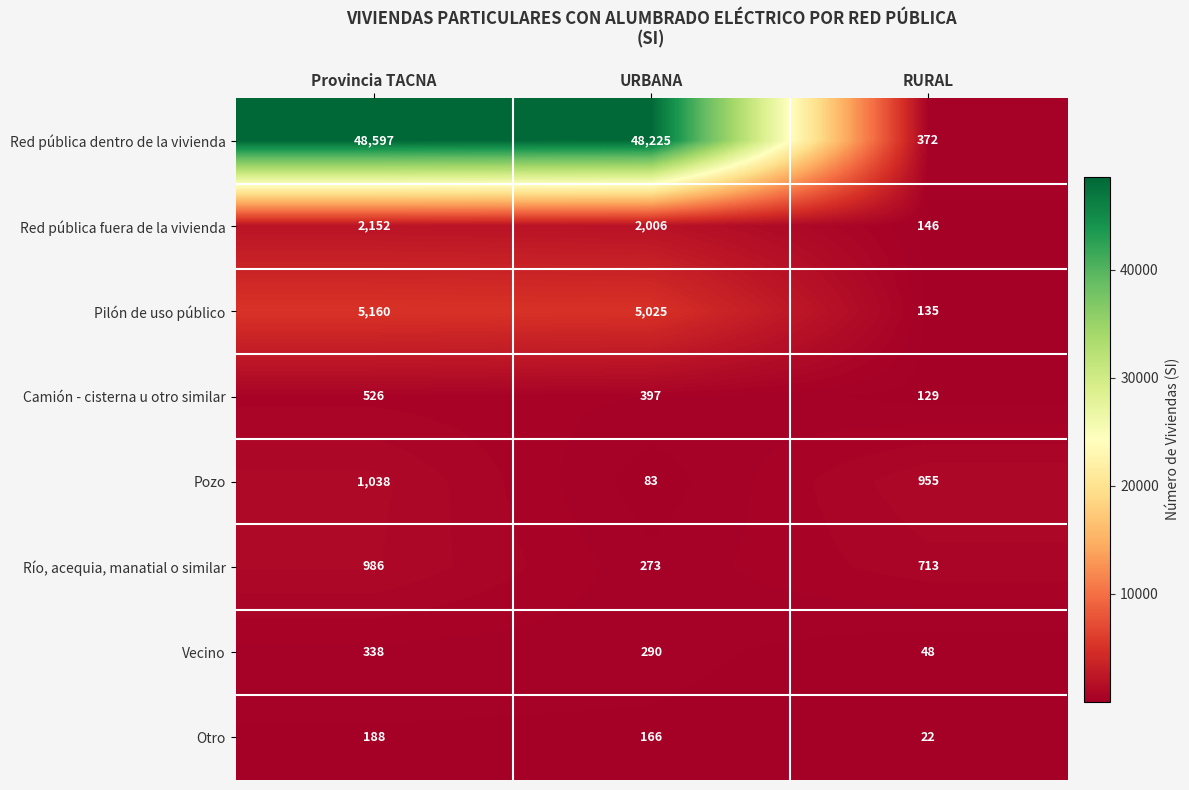

Read the Red pública fuera de la vivienda value at URBANA, to the nearest 10.

2010